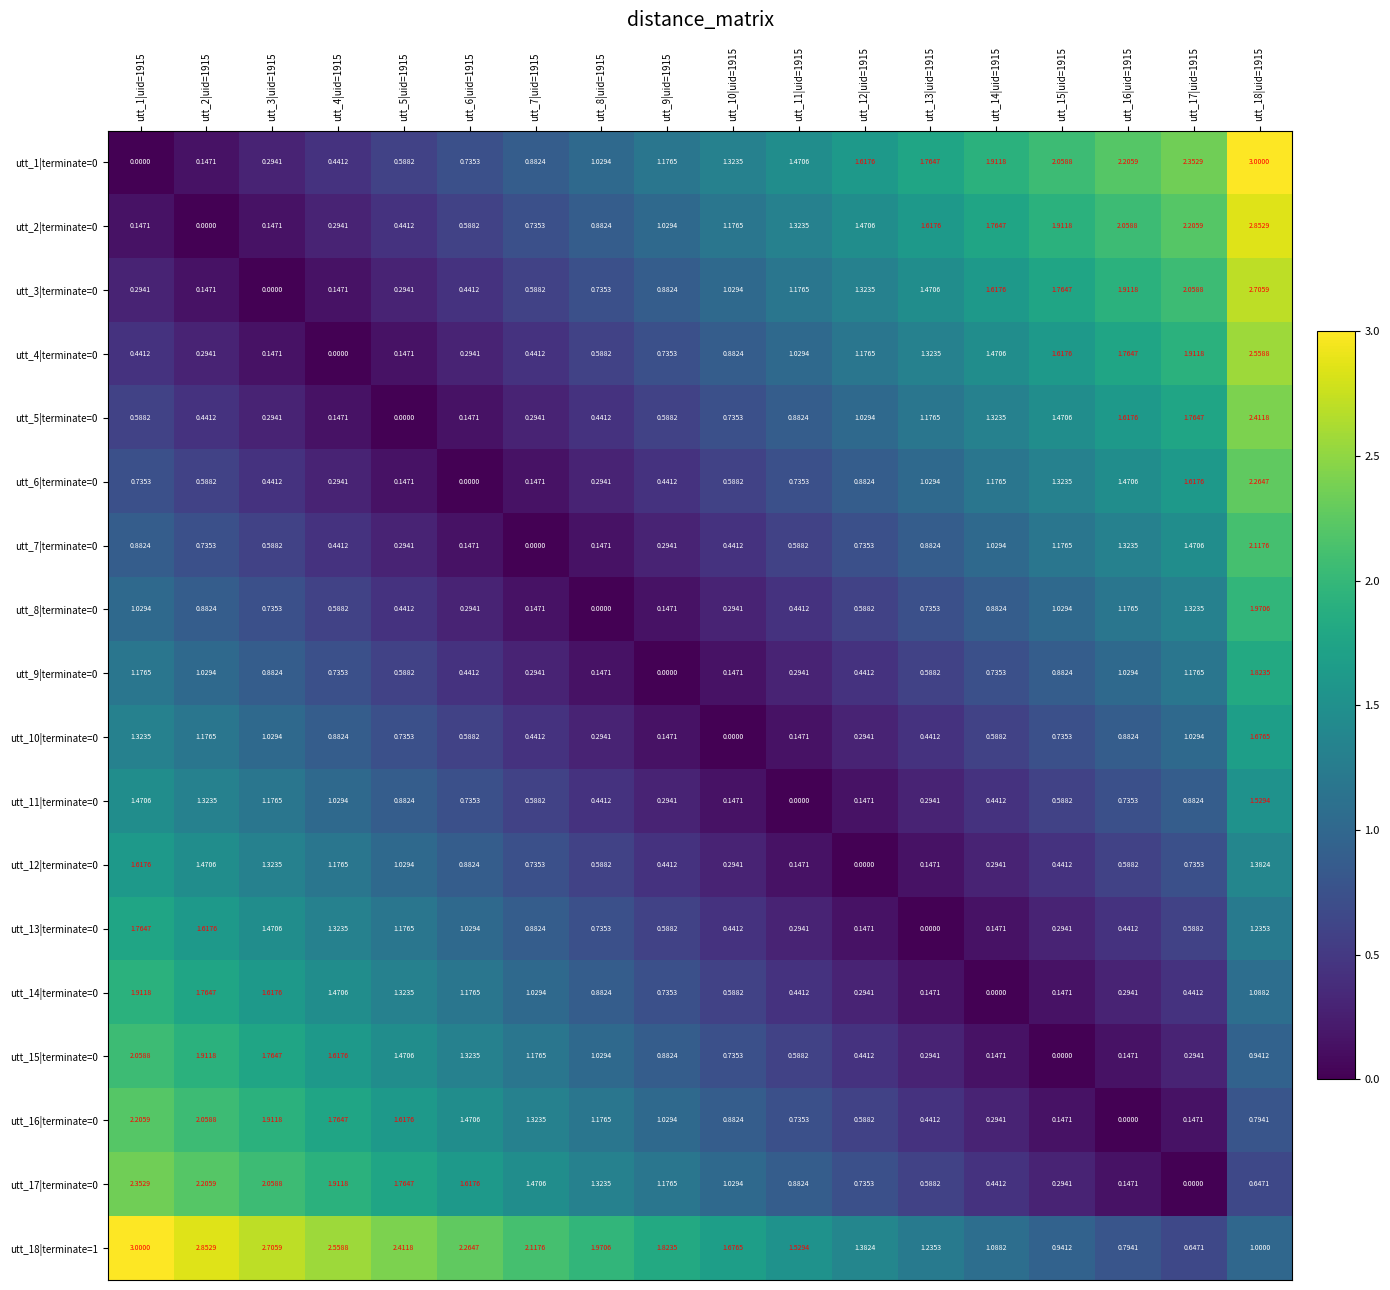

Is the value of utt_6|terminate=0 at utt_12|uid=1915 greater than the value of utt_16|terminate=0 at utt_9|uid=1915?

No